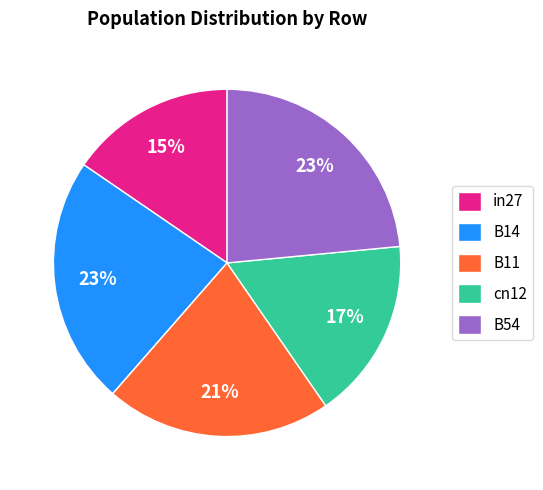

Do in27 and B54 together represent more than half of the pie?

No